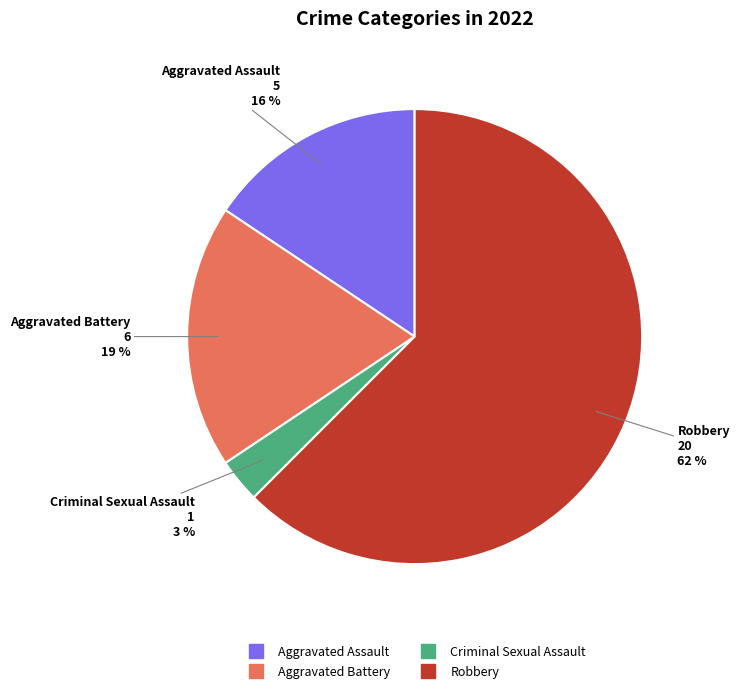

To the nearest percent, what is the difference between the largest and smallest slice percentages?

59%